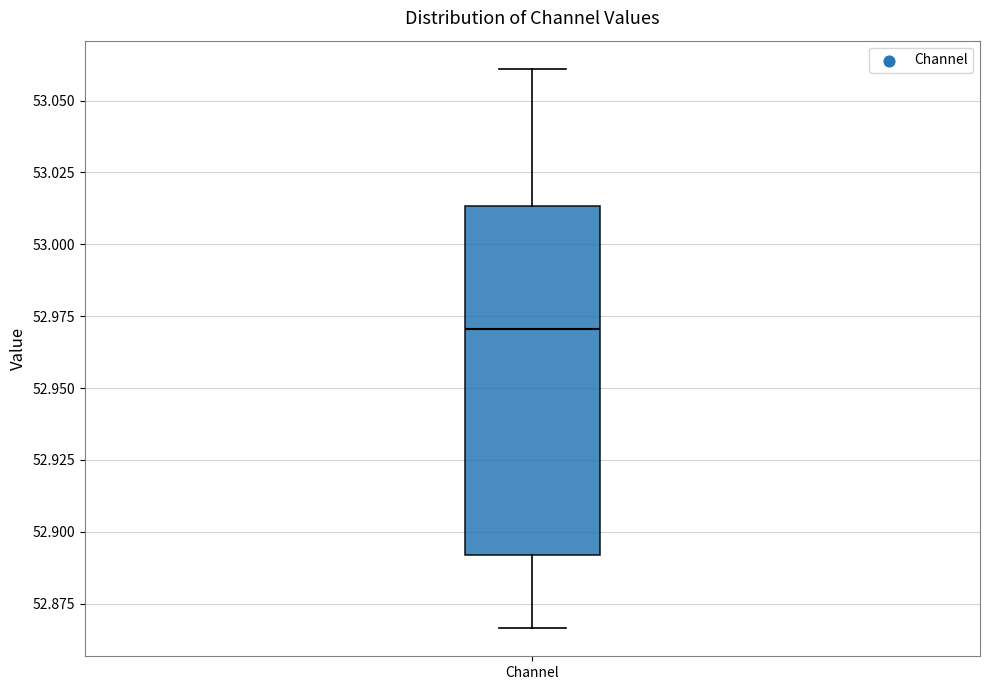

Read this box plot against the y-axis: the position of the median line, the range covered by the box, and the ends of both whiskers. The values are not printed on the chart, so give them approximately, as read against the axis.

median 52.970, box 52.890 to 53.015, whiskers 52.865 to 53.060